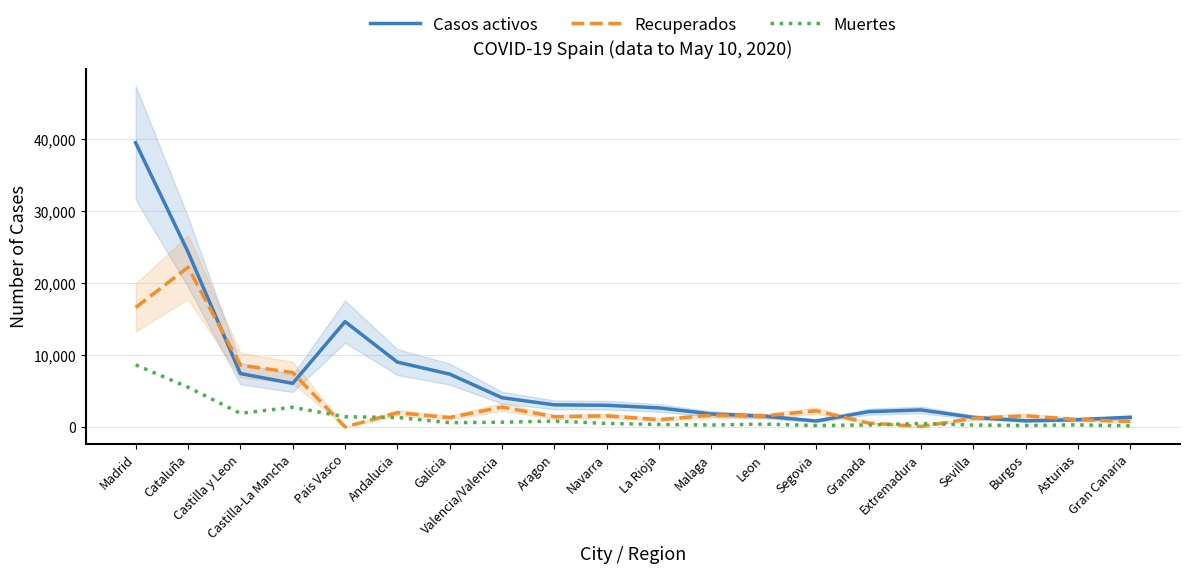

What is the difference between the second highest and minimum values in the Muertes series?

5384